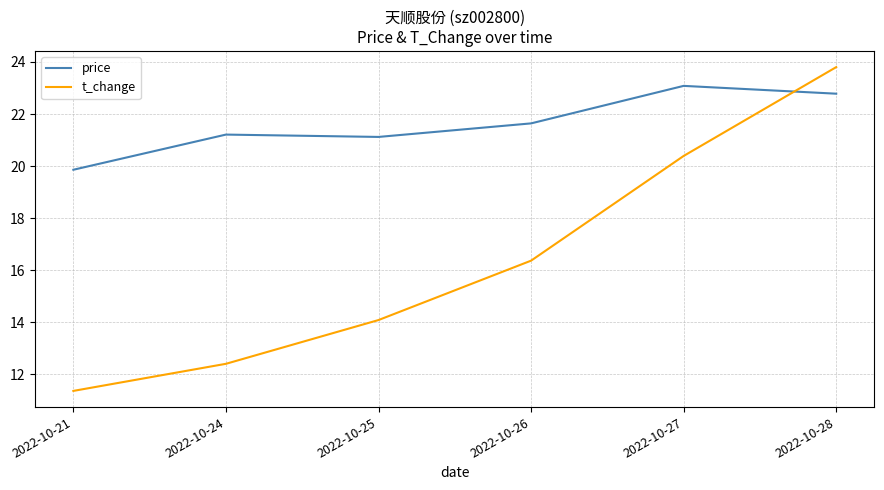

What is the difference between the highest and lowest values at 2022-10-26?

5.3